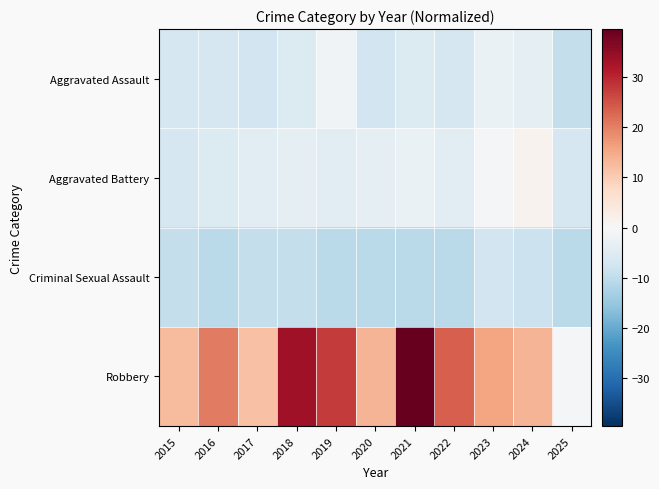

List the series in order of their peak value, lowest first.

Criminal Sexual Assault, Aggravated Assault, Aggravated Battery, Robbery